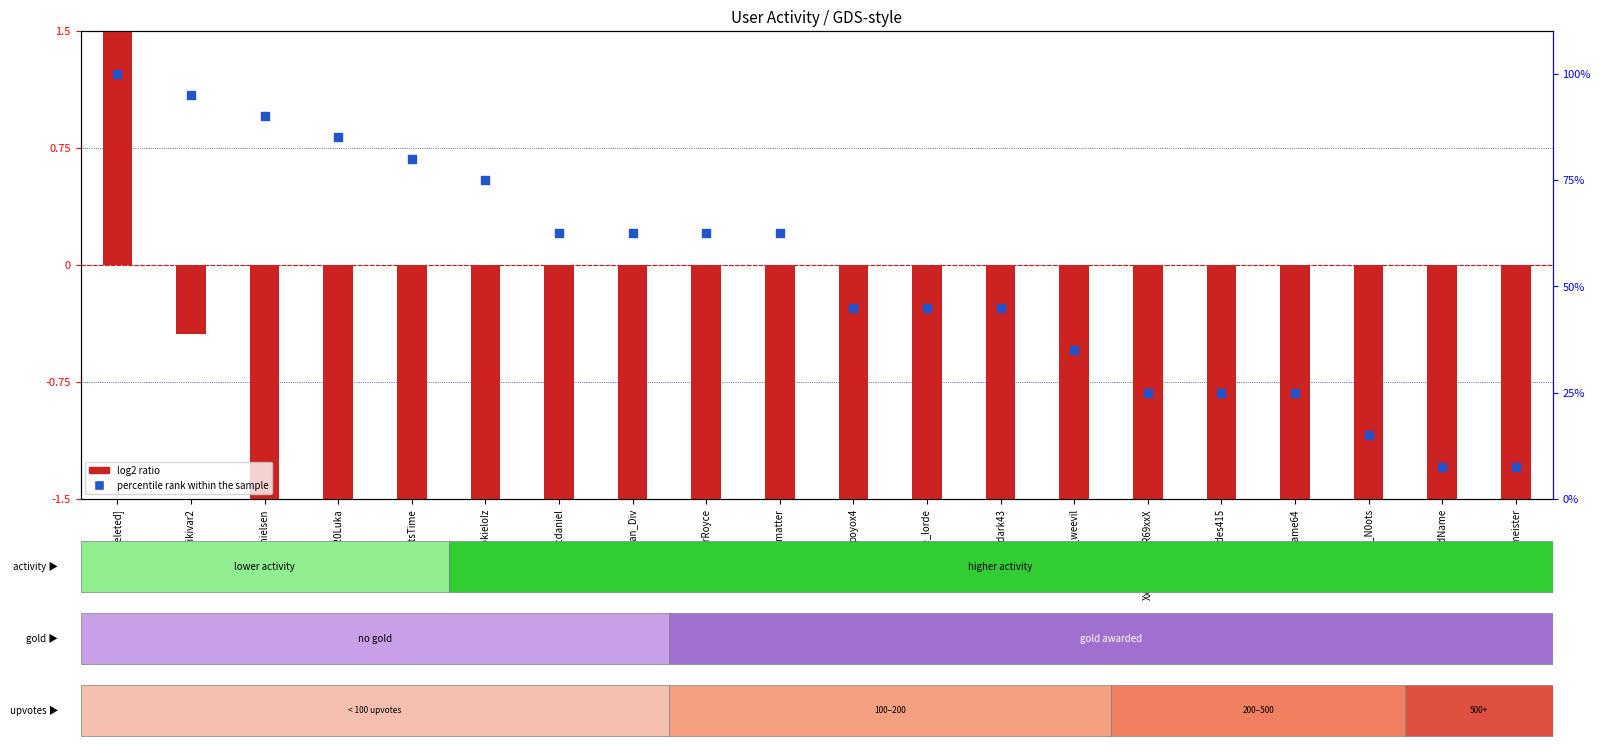

Is the value of percentile rank within the sample at SilverRoyce greater than the value of log2 ratio at PantsTime?

Yes